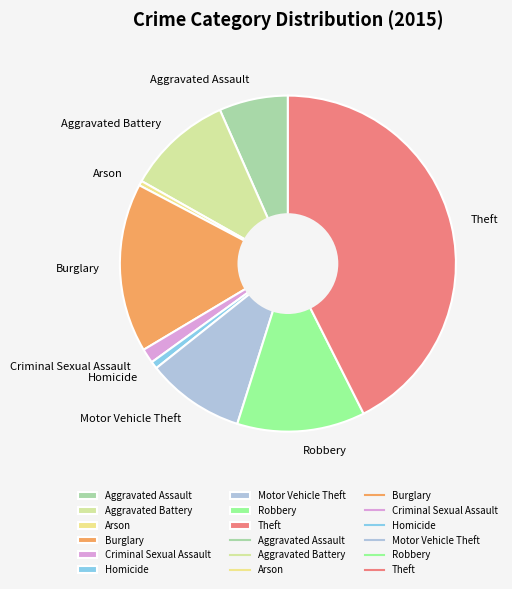

Which has a higher value, Burglary or Aggravated Battery?

Burglary